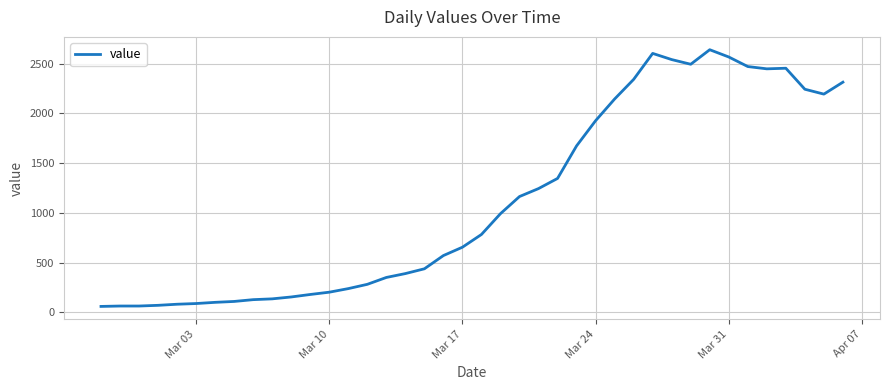

What is the greatest value displayed?

2640